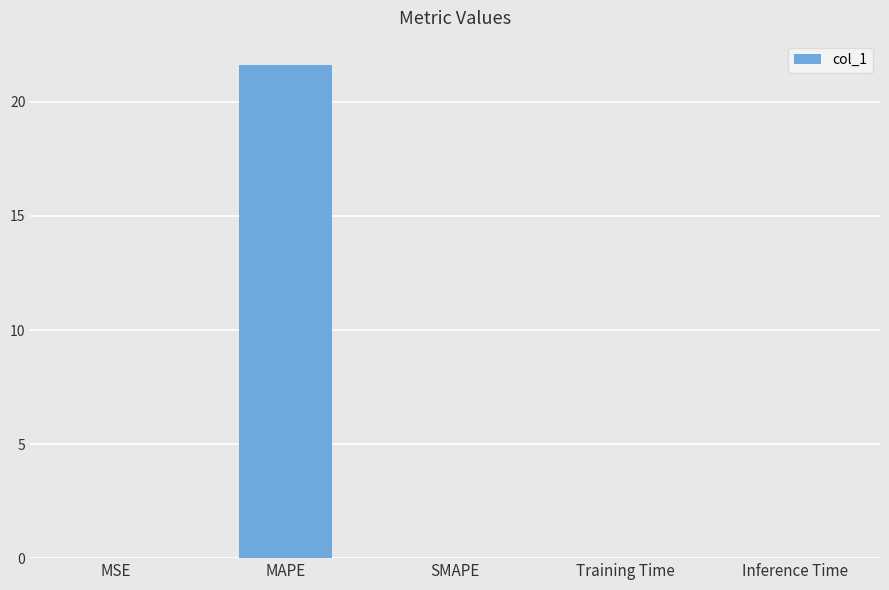

The value at MSE is 0.0. True or false?

True